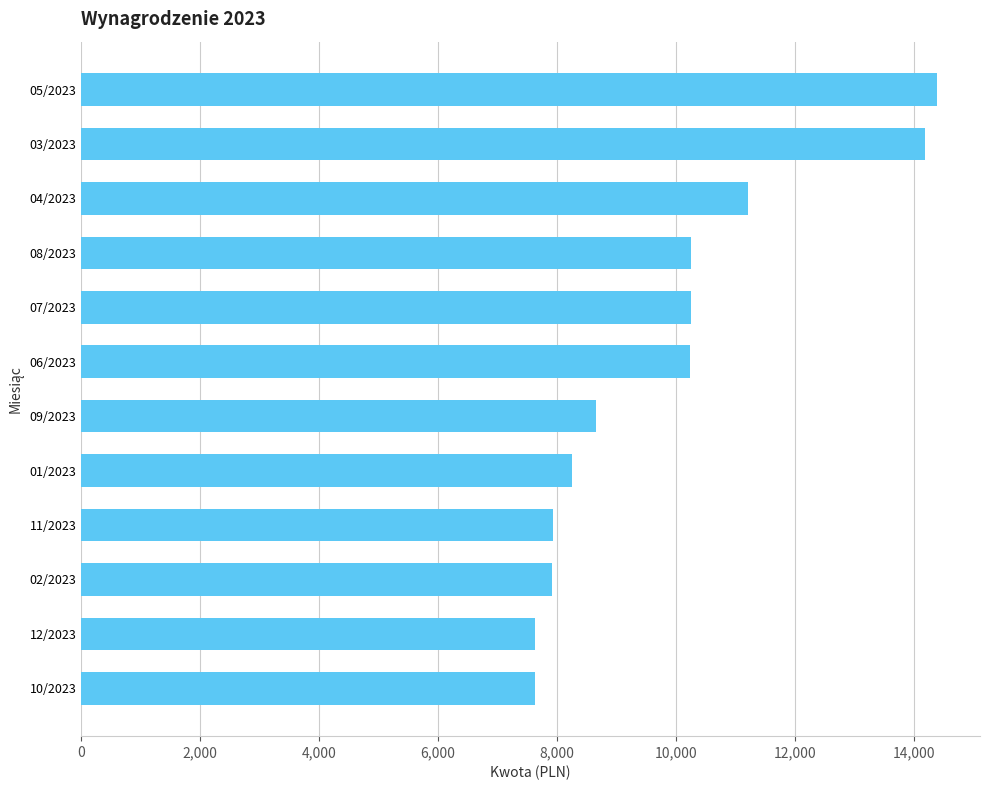

What is the sum of the values at 08/2023 and 11/2023?

18185.1